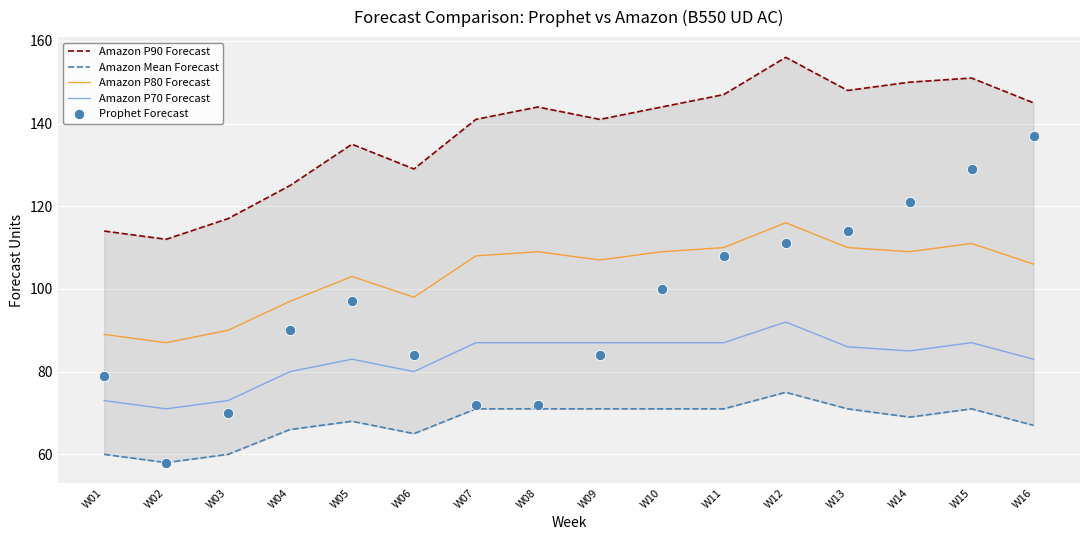

Which series has the largest total across all categories?

Amazon P90 Forecast